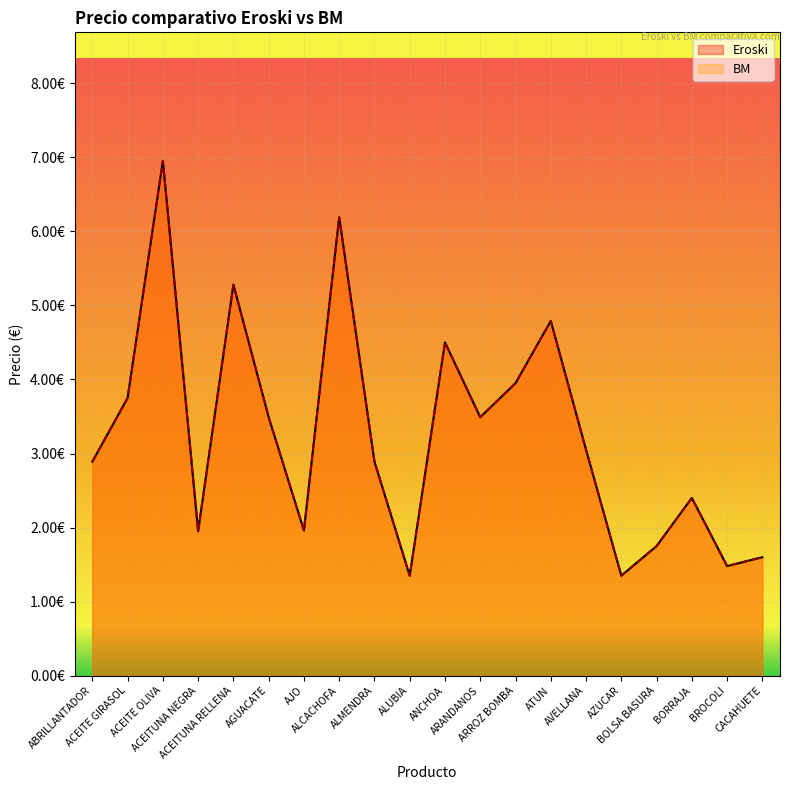

Rank the categories by BM value from lowest to highest.

ALUBIA, AZUCAR, BROCOLI, CACAHUETE, BOLSA BASURA, ACEITUNA NEGRA, AJO, BORRAJA, ABRILLANTADOR, ALMENDRA, AVELLANA, AGUACATE, ARANDANOS, ACEITE GIRASOL, ARROZ BOMBA, ANCHOA, ATUN, ACEITUNA RELLENA, ALCACHOFA, ACEITE OLIVA